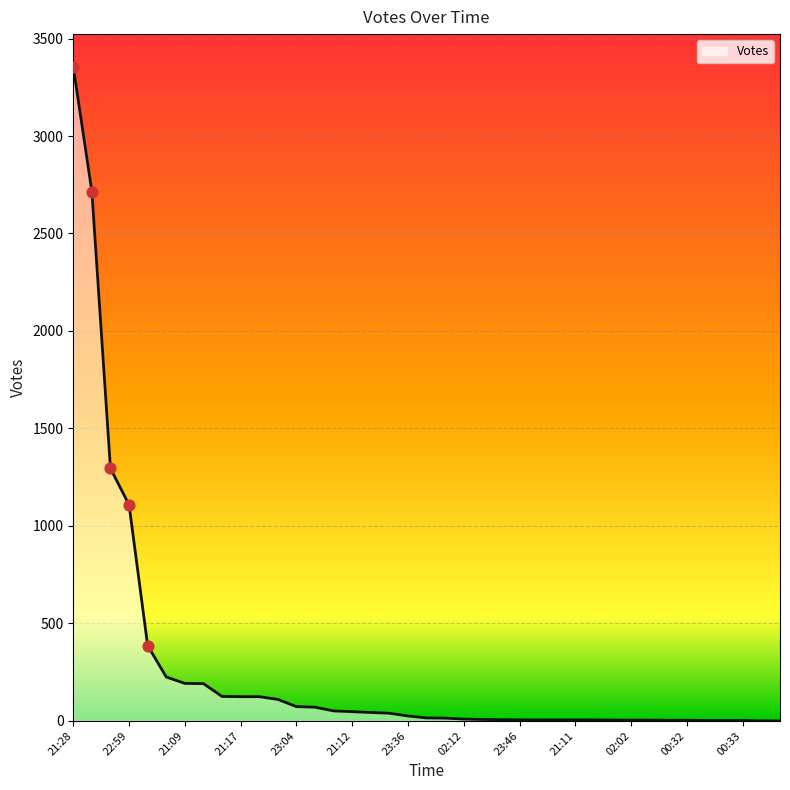

Approximately how many times larger is the value at 00:33 compared to 23:46?

0.4